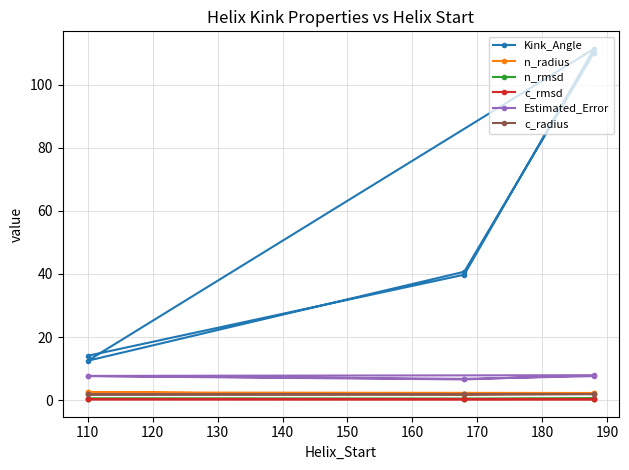

At how many categories does at least one series exceed 95?

2